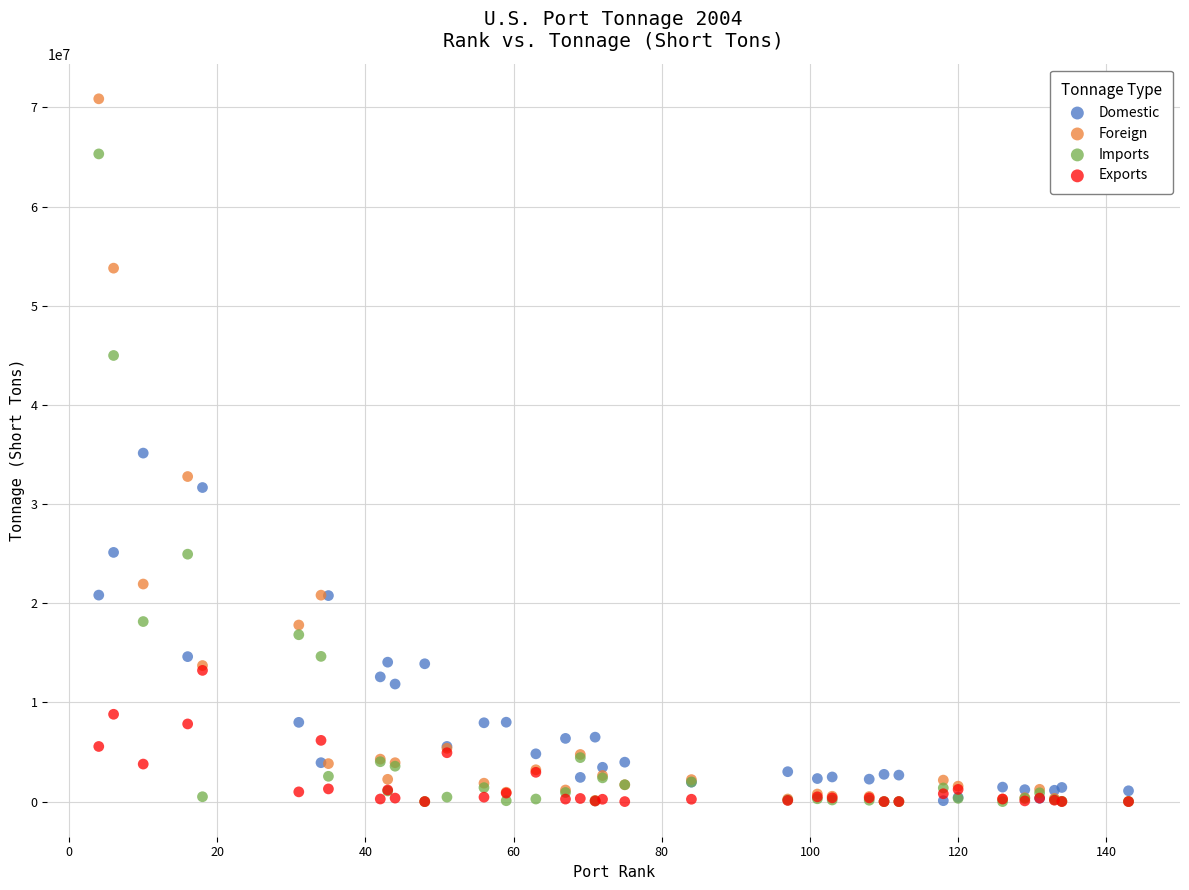

What are all the series names shown in the legend?

Domestic, Foreign, Imports, Exports